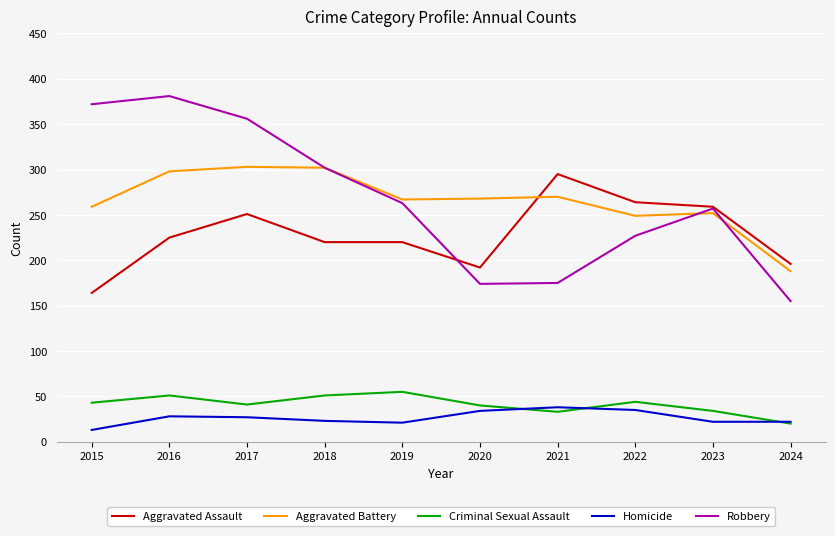

What value does the Aggravated Battery series have at 2018, to the nearest 10?

300